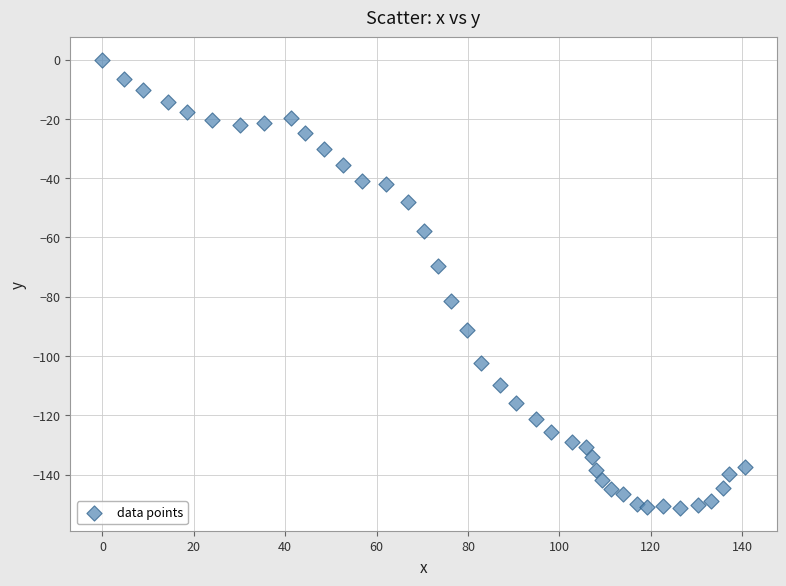

What is the range of X values (max minus min)?

140.5